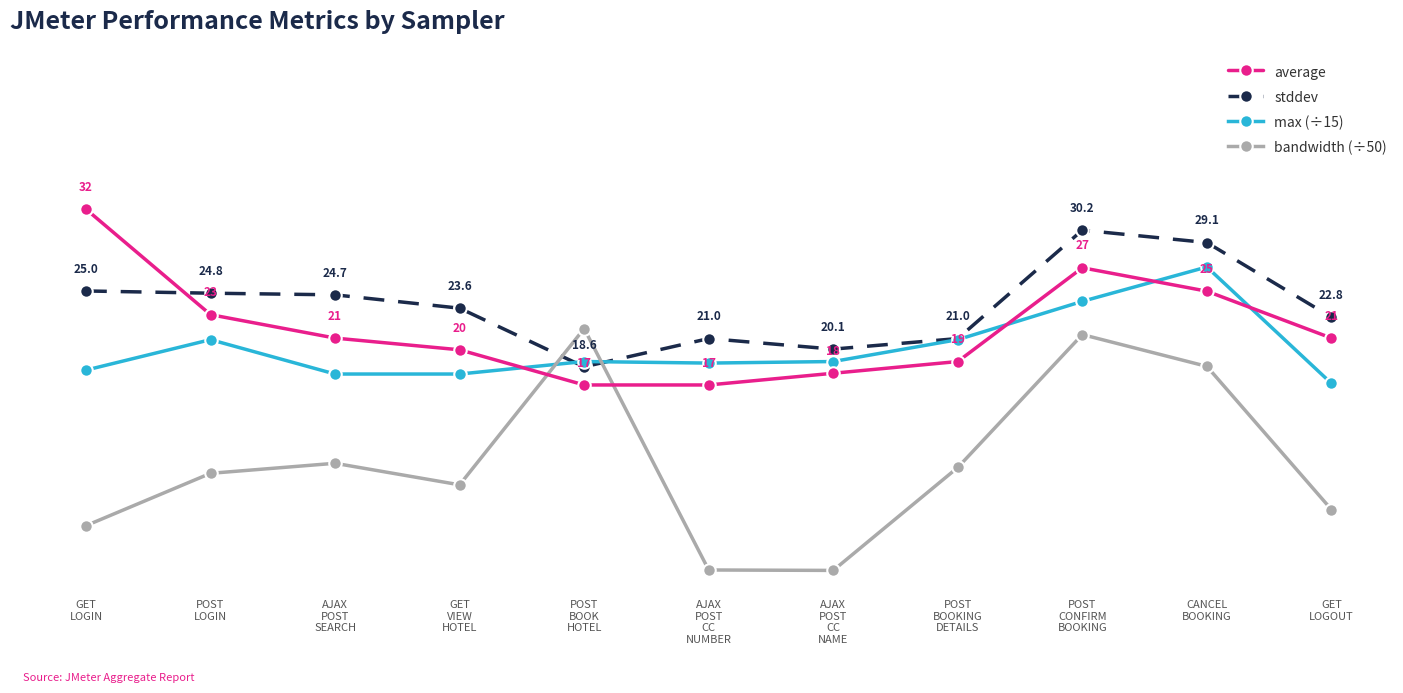

True or false: max (÷15) has more than 1 interior local peaks.

True